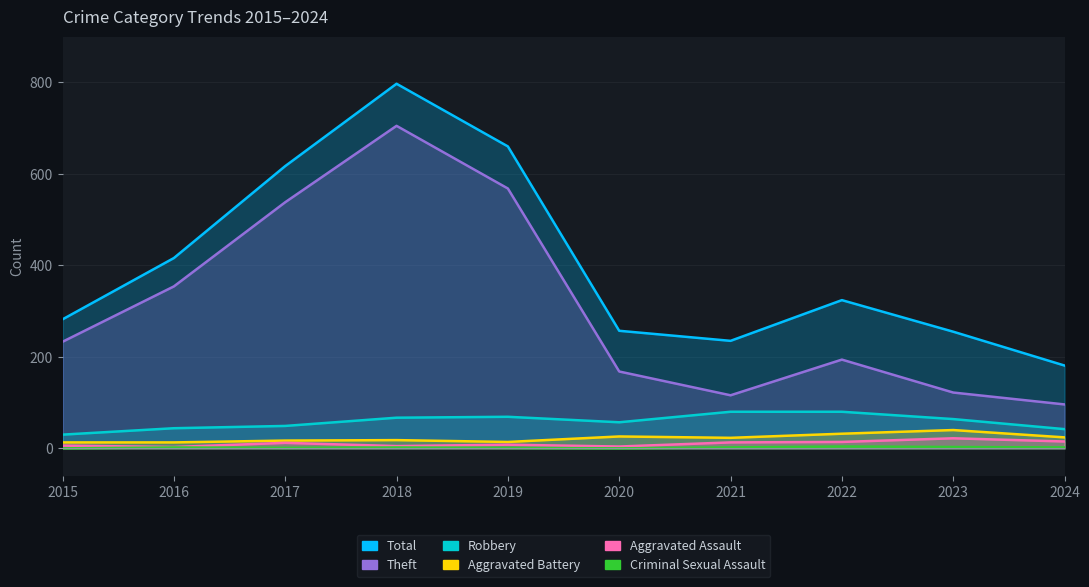

How many lines are shown in the chart?

6